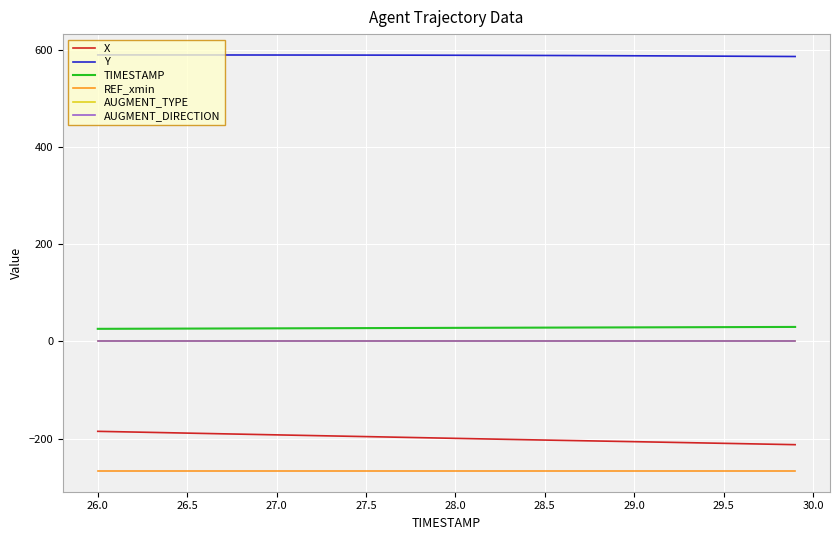

What are all the series names shown in the legend?

X, Y, TIMESTAMP, REF_xmin, AUGMENT_TYPE, AUGMENT_DIRECTION